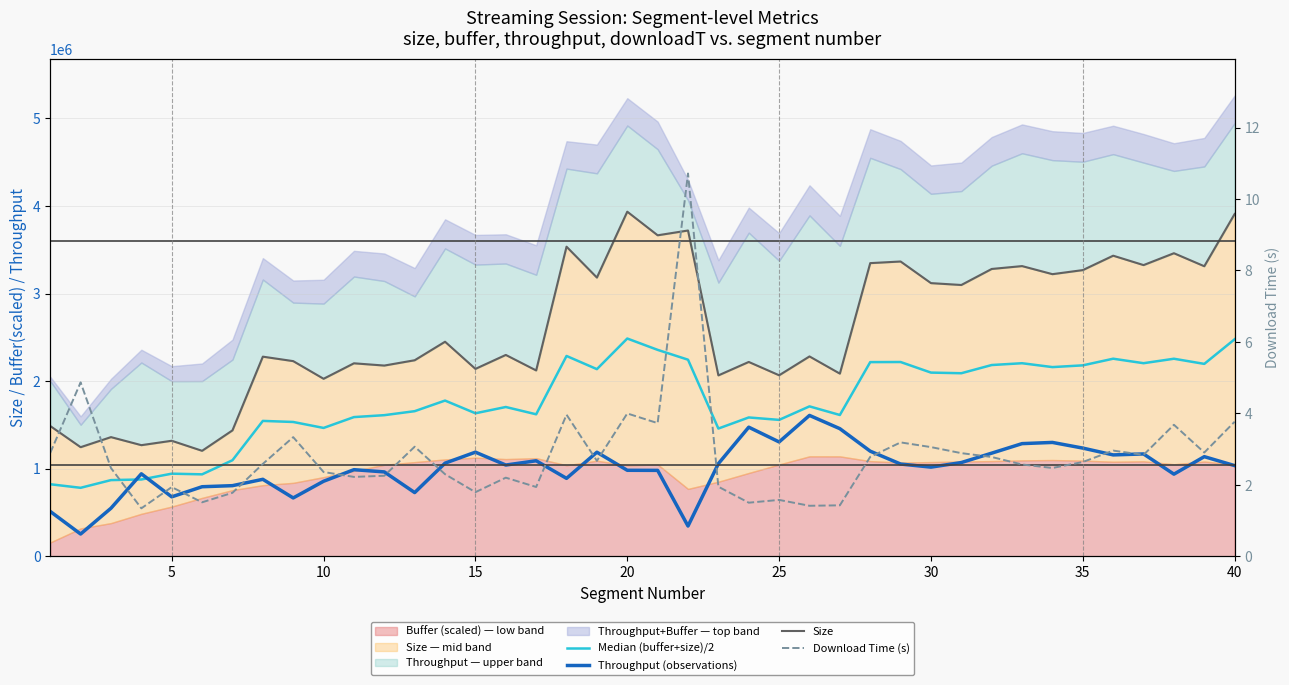

Does the chart display data point markers on the line(s)?

No